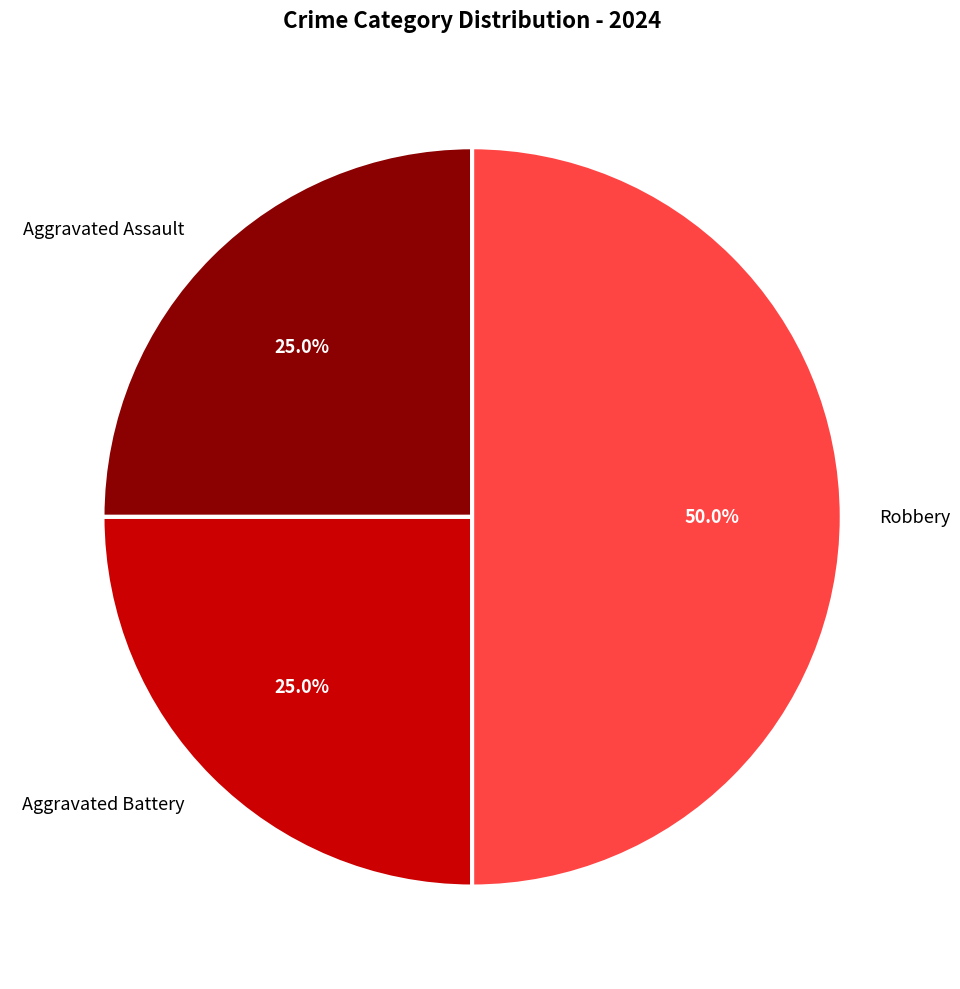

Does Aggravated Battery represent more than half of the total?

No